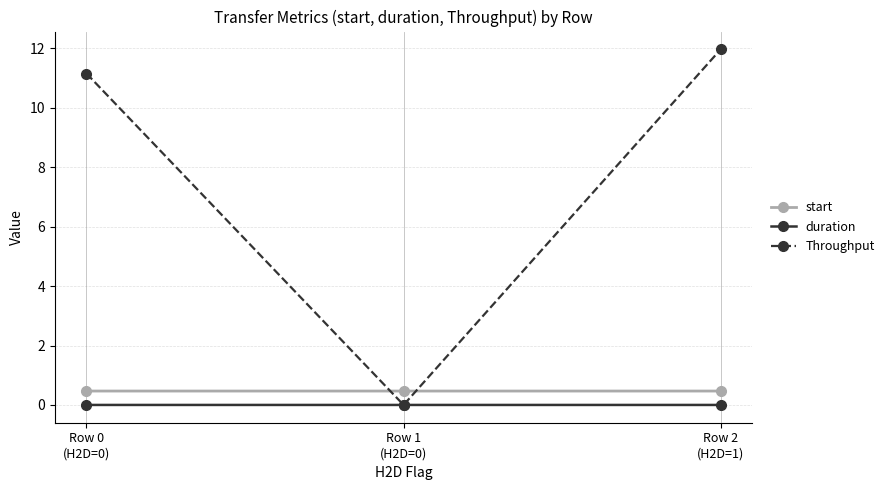

What is the value of the Throughput point at the 1st from the left?

11.2